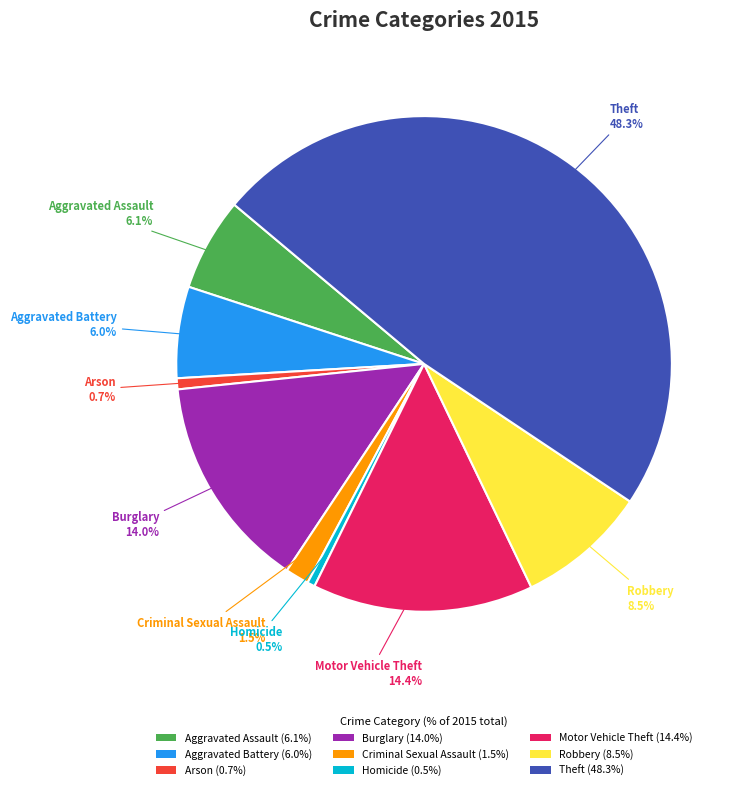

Count the number of slices in the pie.

9